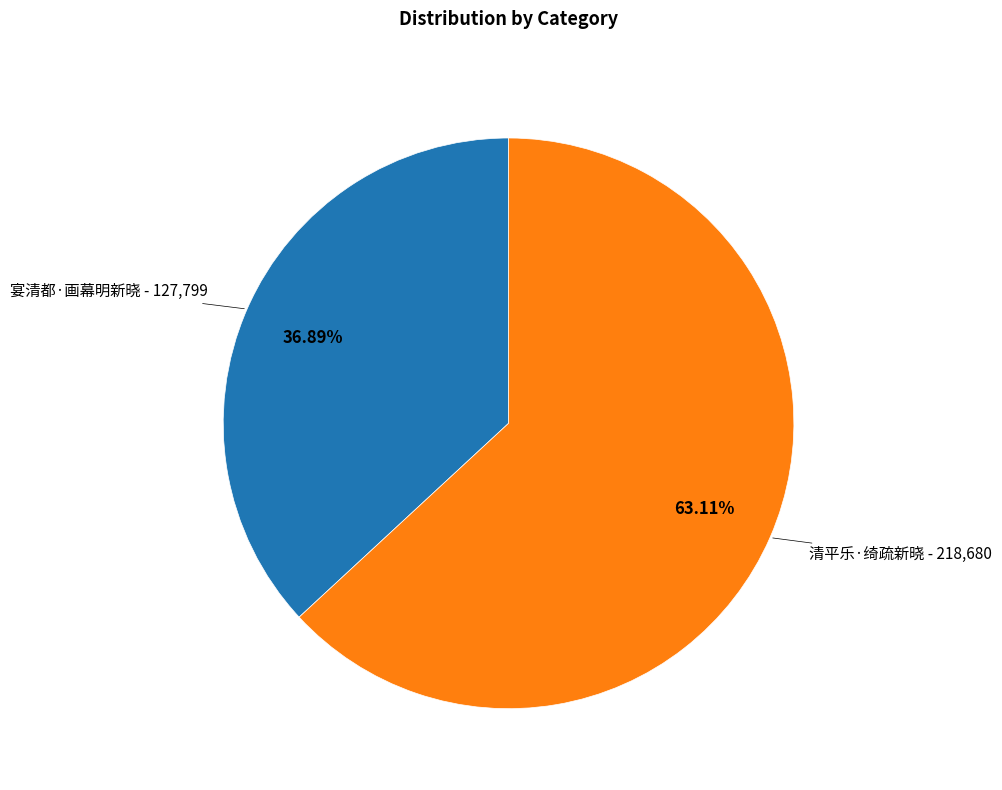

Does any single category account for the majority?

Yes